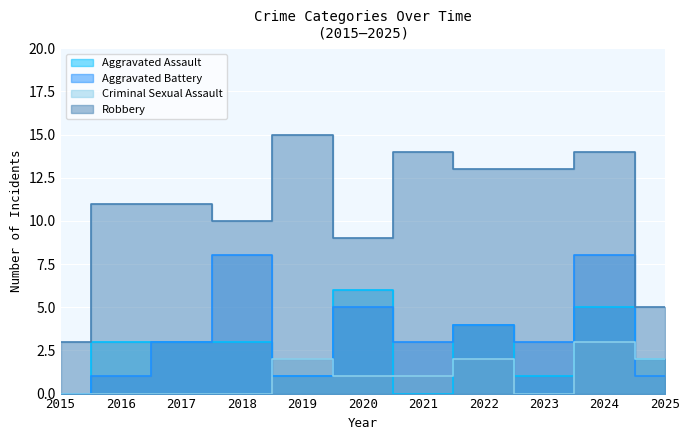

Count the Aggravated Assault values in the range 1 to 4.

7